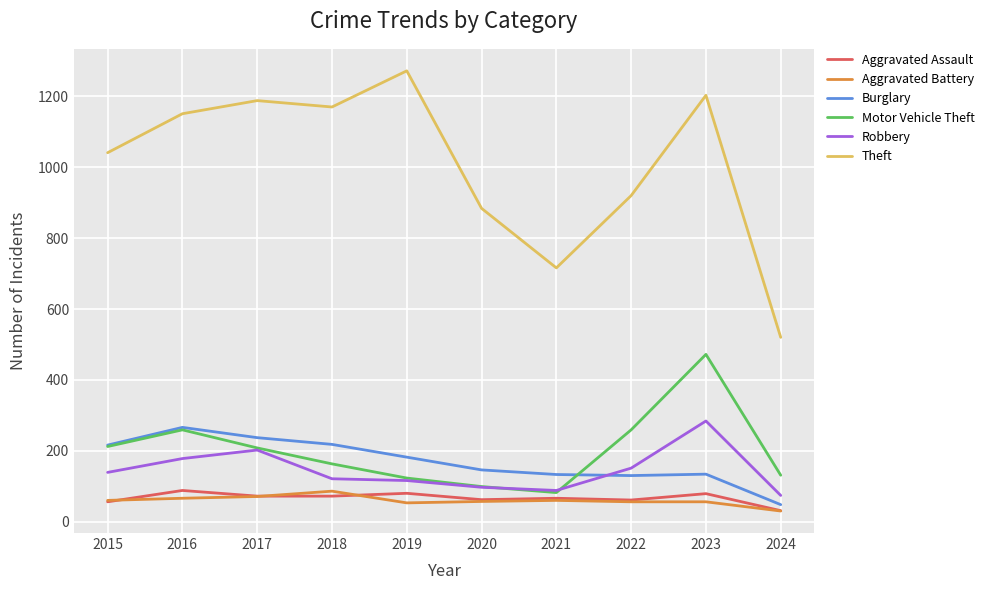

In Aggravated Assault, how many points are higher than both neighbors (excluding endpoints)?

4